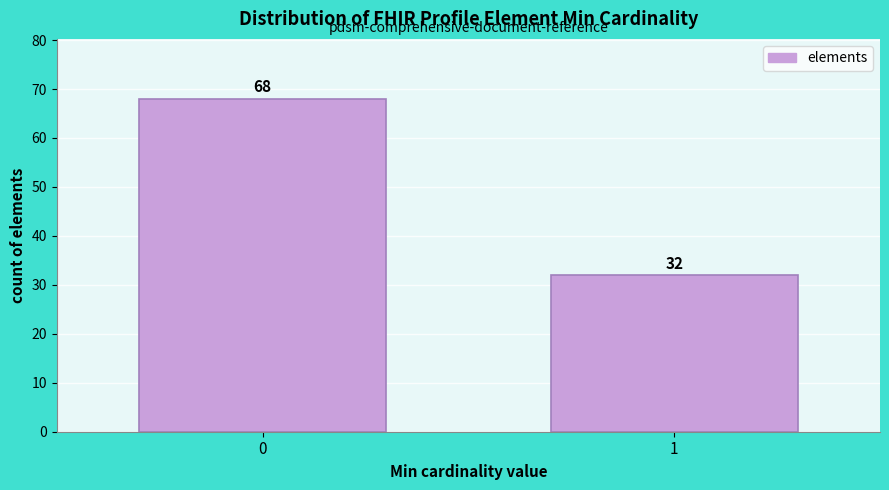

Reading left to right, extract all data points from this chart.

0=68	1=32